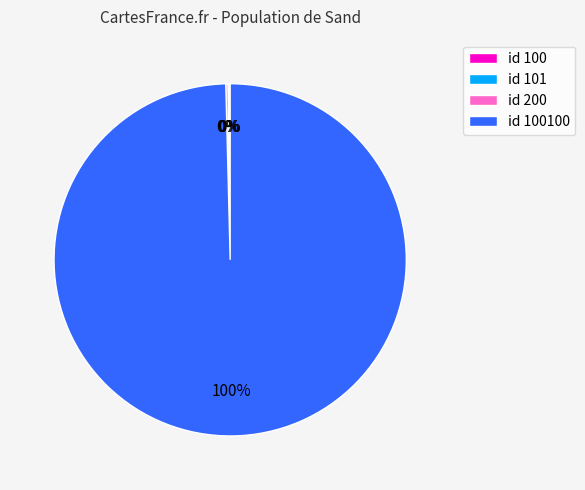

Is there a majority slice in this chart?

Yes